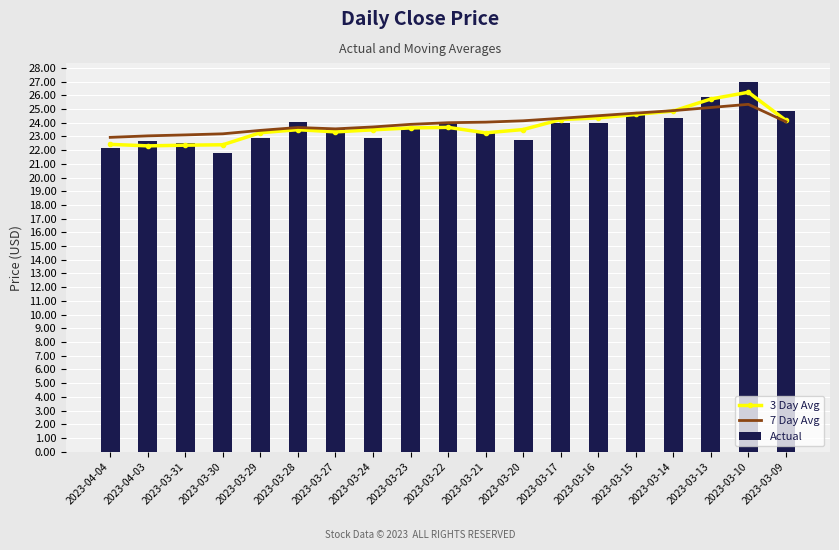

What is the spread (max minus min) of values at 2023-03-21?

0.8